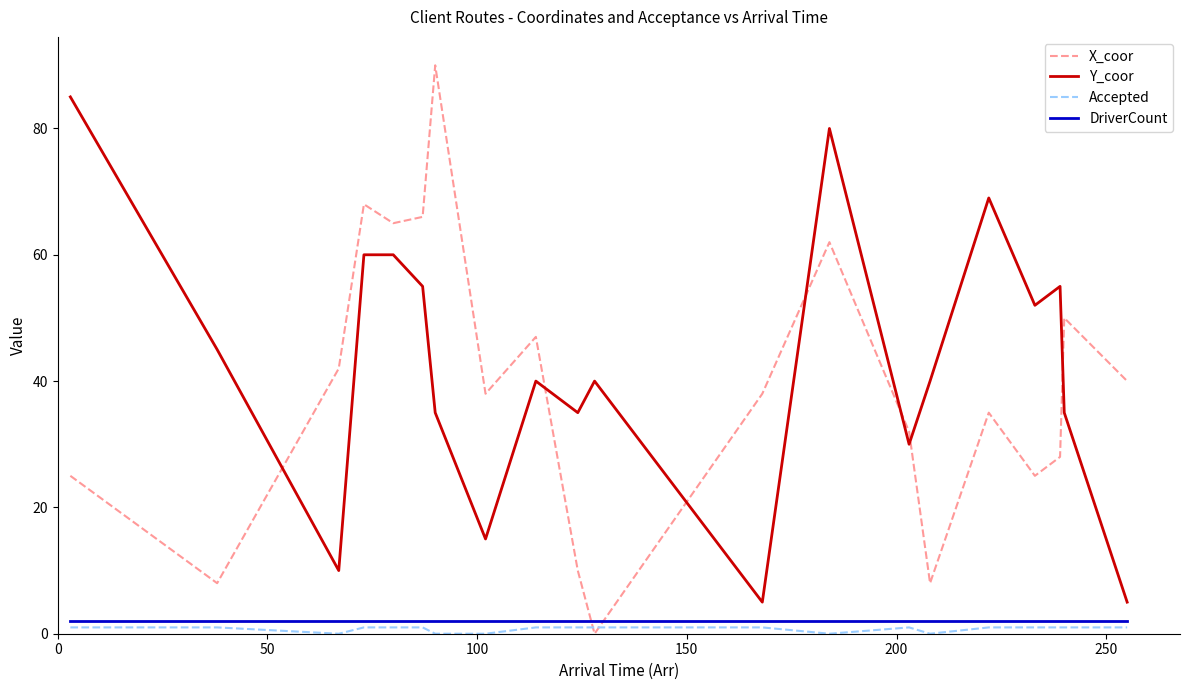

What is the difference between the maximum and minimum values in the Y_coor series?

80